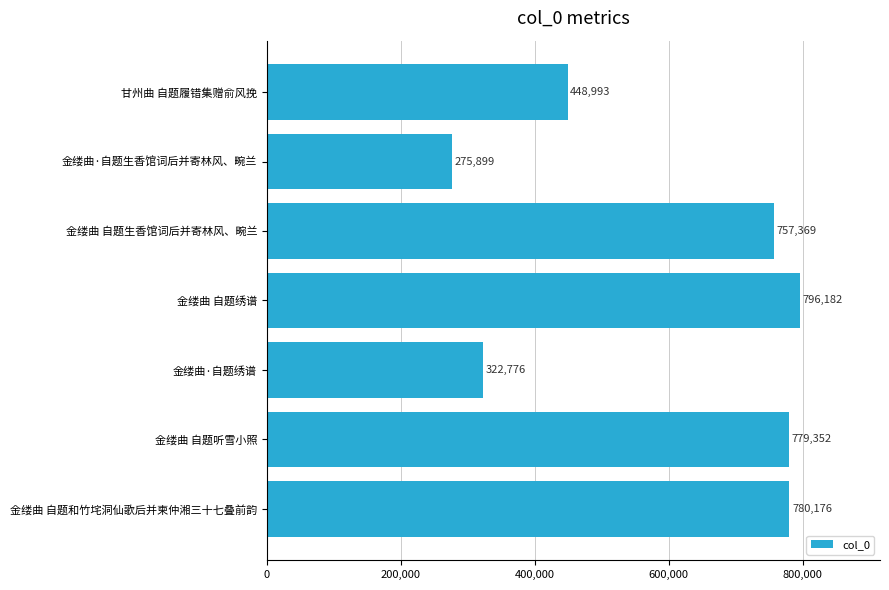

Reading bottom to top, extract all data points from this chart.

780176	779352	322776	796182	757369	275899	448993